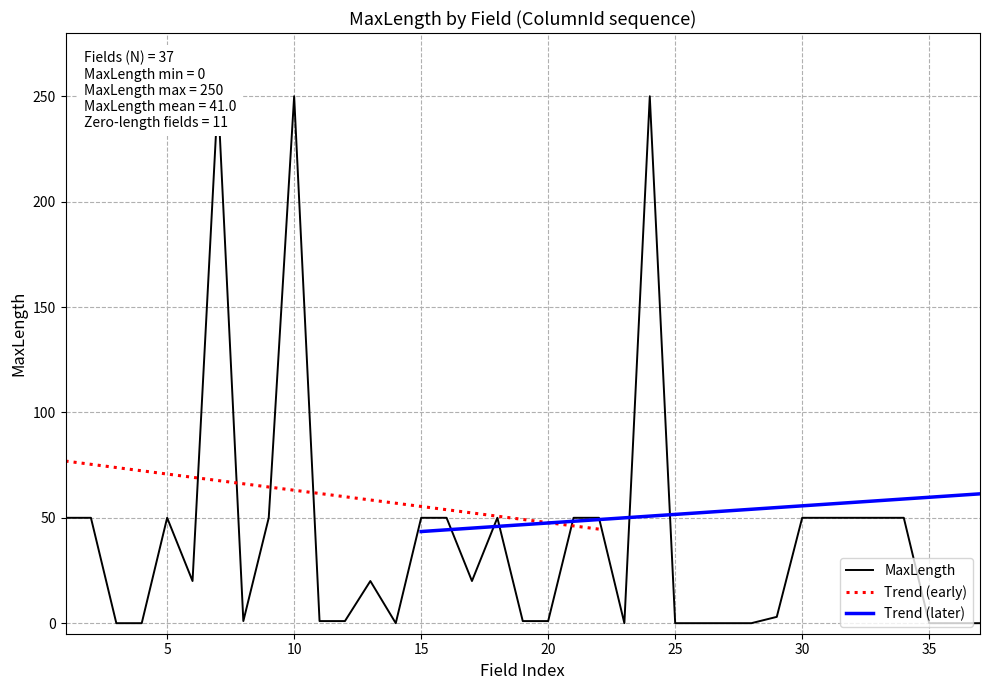

What is the minimum value for Trend (early)?

44.6